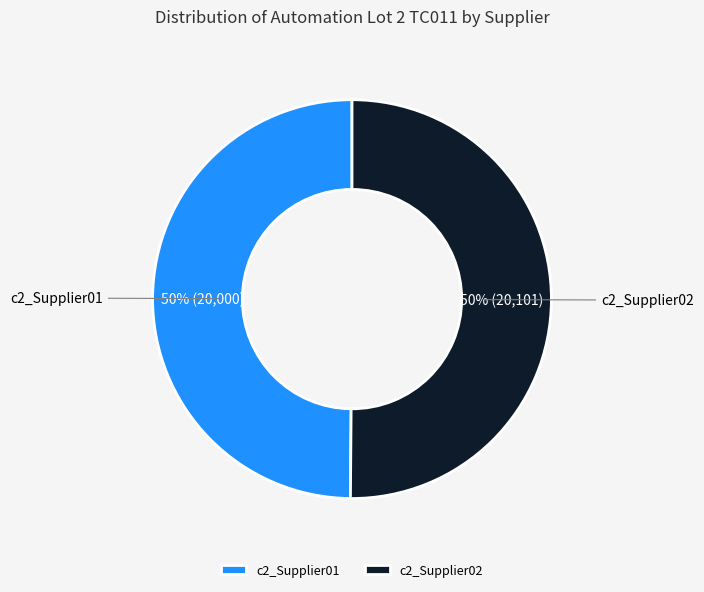

Approximately how many times larger is the value at c2_Supplier01 compared to c2_Supplier02?

1.0